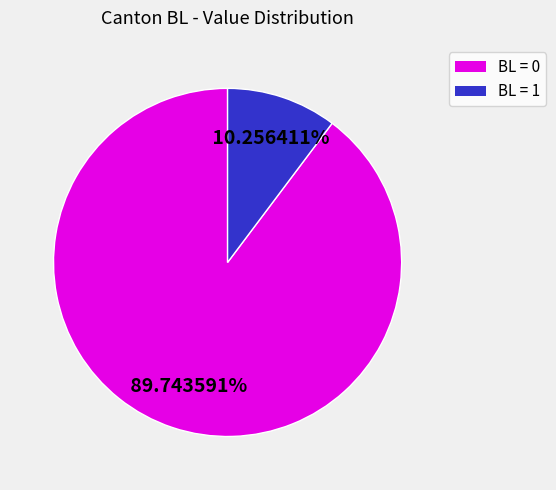

Does any single category account for the majority?

Yes